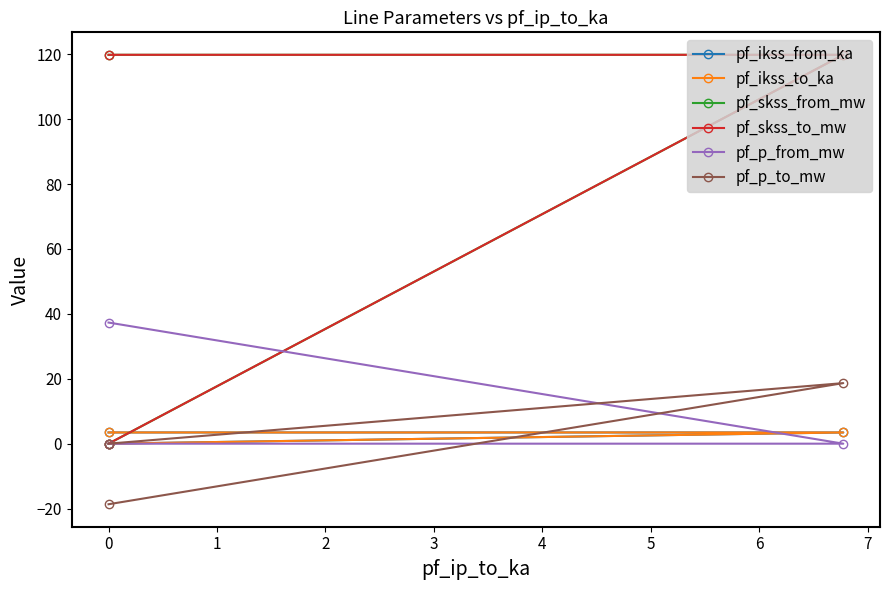

How many data points does each series have?

3